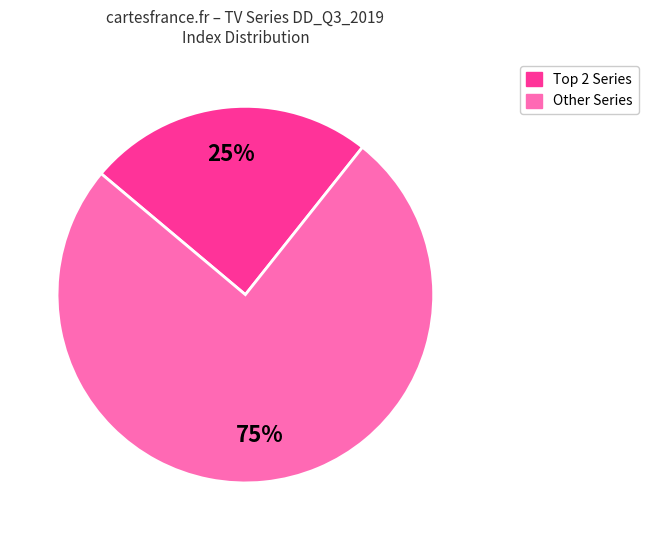

To the nearest percent, what is the average slice percentage?

50%